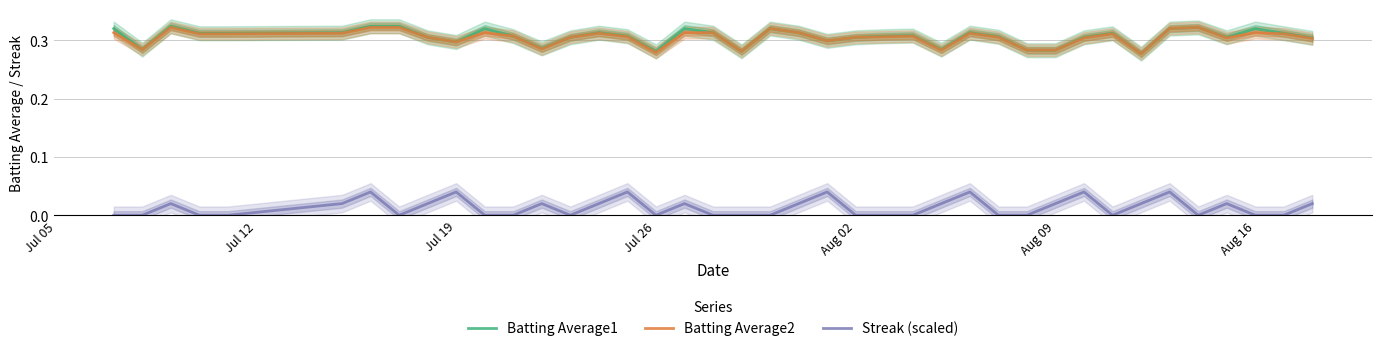

Does the chart display data point markers on the line(s)?

No